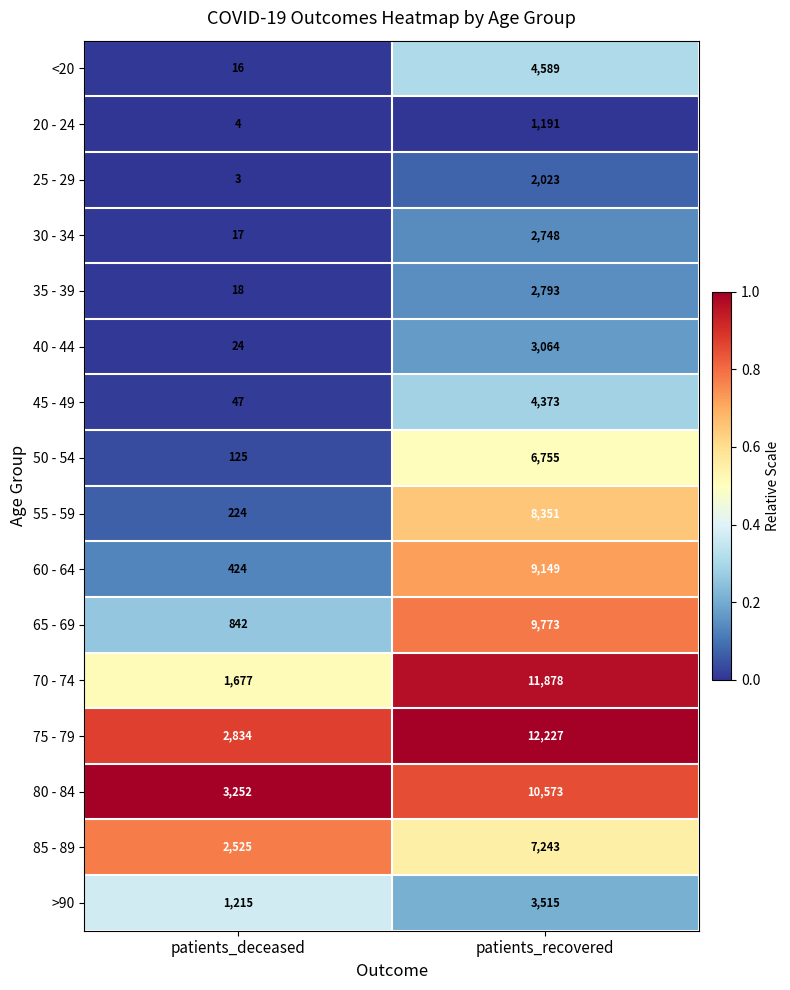

The value of 45 - 49 at patients_deceased is 47. True or false?

True